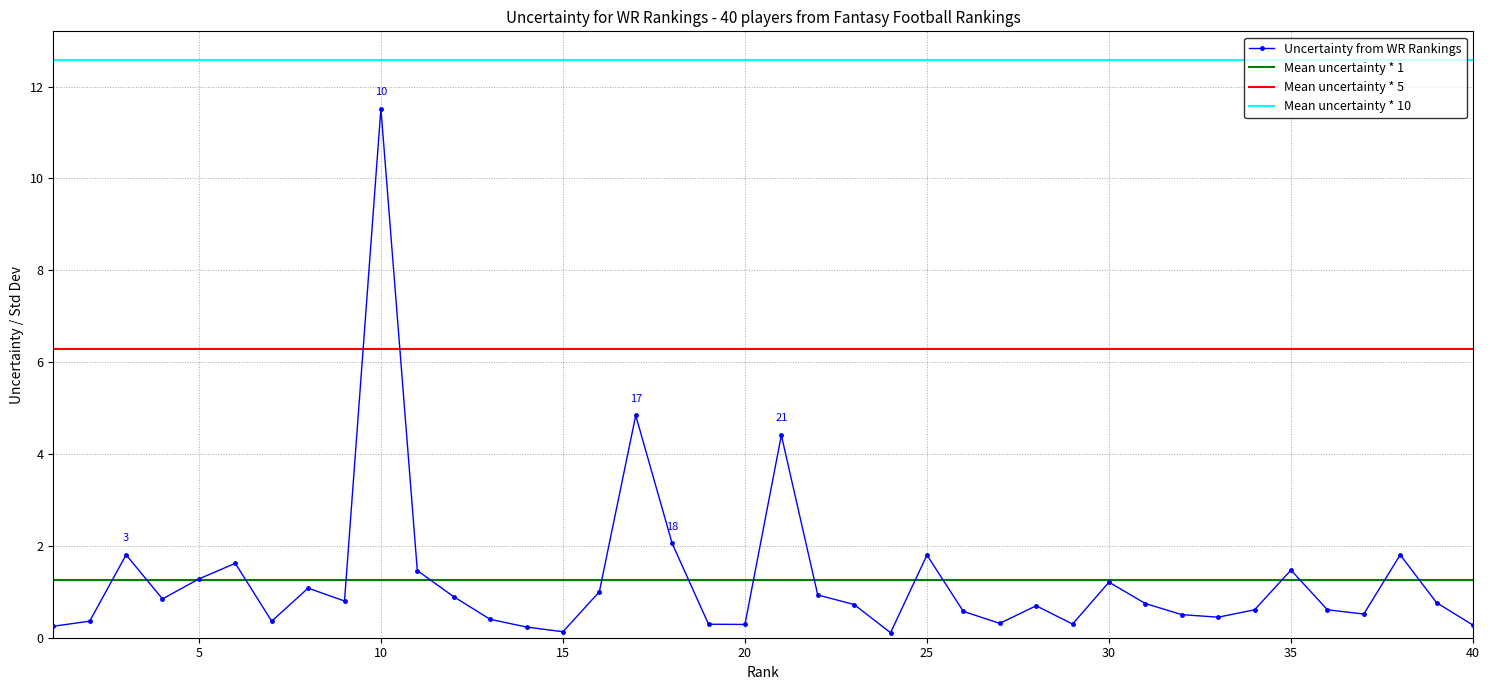

True or false: Uncertainty from WR Rankings has more than 1 interior local peaks.

True